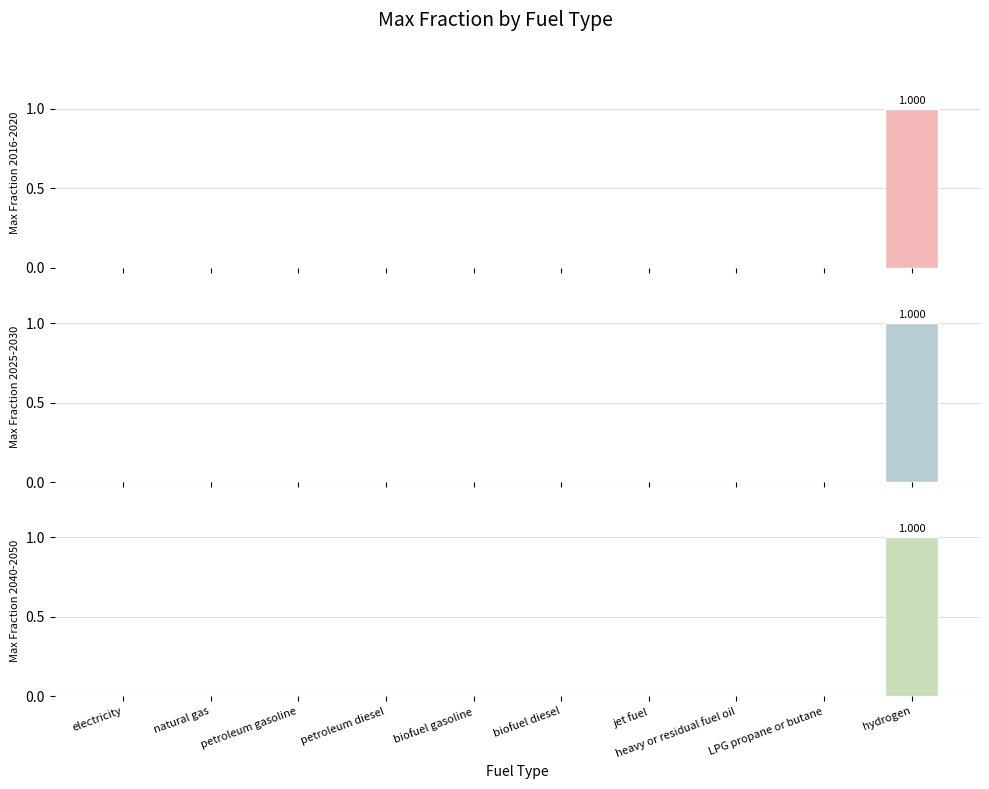

Reading right to left, extract all data points from this chart.

2016: hydrogen=1	LPG propane or butane=0	heavy or residual fuel oil=0	jet fuel=0	biofuel diesel=0	biofuel gasoline=0	petroleum diesel=0	petroleum gasoline=0	natural gas=0	electricity=0
2020: hydrogen=1	LPG propane or butane=0	heavy or residual fuel oil=0	jet fuel=0	biofuel diesel=0	biofuel gasoline=0	petroleum diesel=0	petroleum gasoline=0	natural gas=0	electricity=0
2025: hydrogen=1	LPG propane or butane=0	heavy or residual fuel oil=0	jet fuel=0	biofuel diesel=0	biofuel gasoline=0	petroleum diesel=0	petroleum gasoline=0	natural gas=0	electricity=0